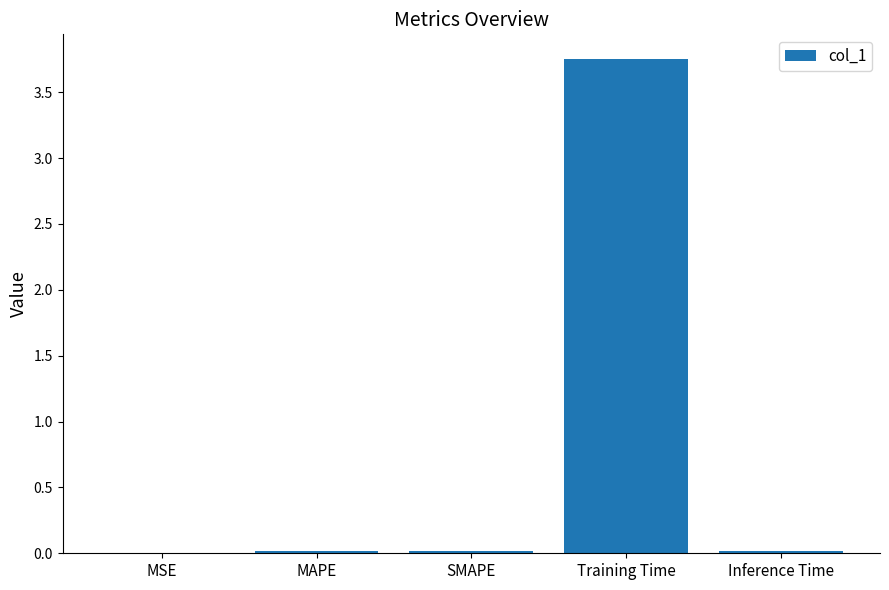

Which label corresponds to the largest value in the chart?

Training Time